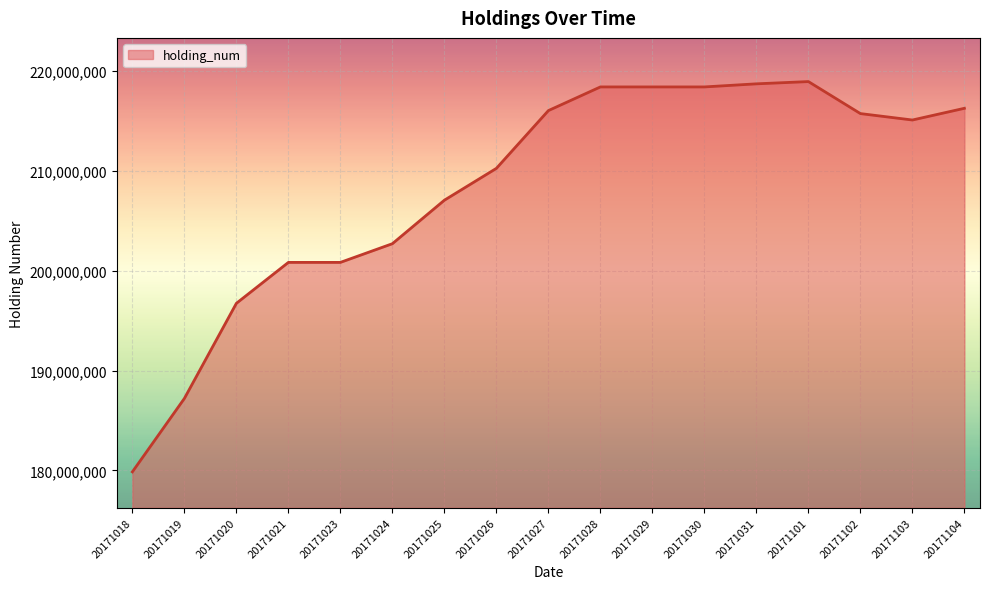

What is the change in value from 20171023 to 20171101?

+18124000